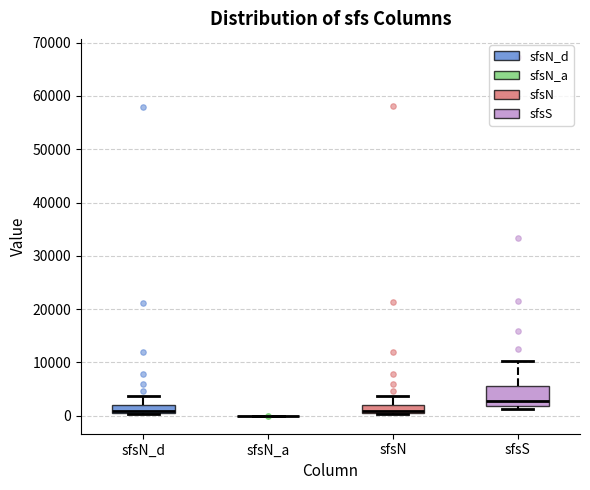

Reading left to right, transcribe this box plot: for each box, give where its median line is, the range the box spans, and where its two whiskers end, as read against the y-axis. The values are not printed on the chart, so give them approximately, as read against the axis.

sfsN_d: median 1000, box 0 to 2000, whiskers 0 to 4000
sfsN_a: box collapsed to a line at 0, whiskers 0 to 0
sfsN: median 1000, box 0 to 2000, whiskers 0 to 4000
sfsS: median 3000, box 2000 to 6000, whiskers 1000 to 10000